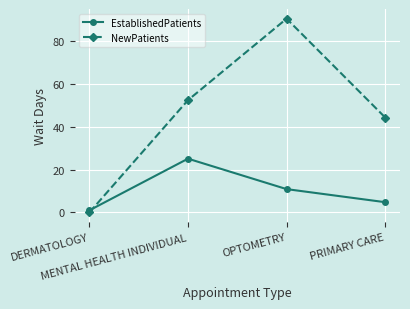

Which category has the highest value across all series?

OPTOMETRY